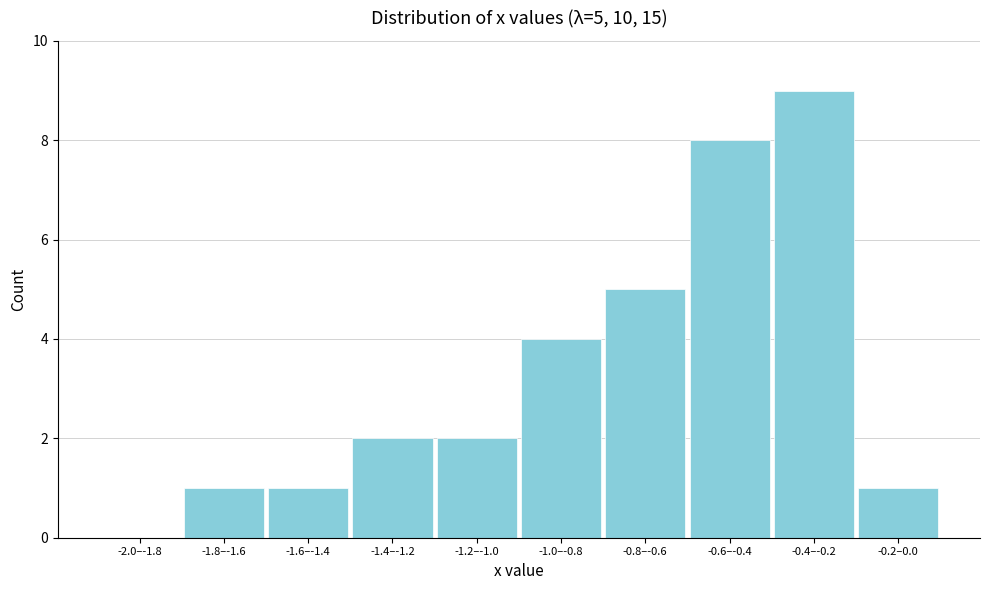

Reading left to right, list all the values displayed in this chart.

-2.0–-1.8=0	-1.8–-1.6=1	-1.6–-1.4=1	-1.4–-1.2=2	-1.2–-1.0=2	-1.0–-0.8=4	-0.8–-0.6=5	-0.6–-0.4=8	-0.4–-0.2=9	-0.2–0.0=1